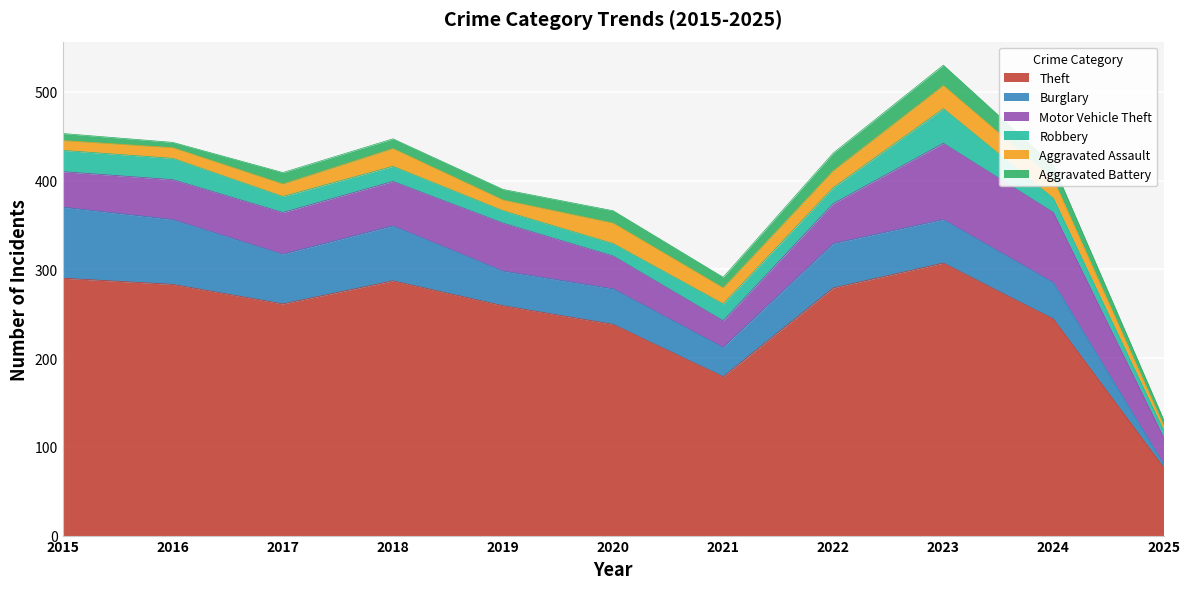

What are all the series names shown in the legend?

Theft, Burglary, Motor Vehicle Theft, Robbery, Aggravated Assault, Aggravated Battery